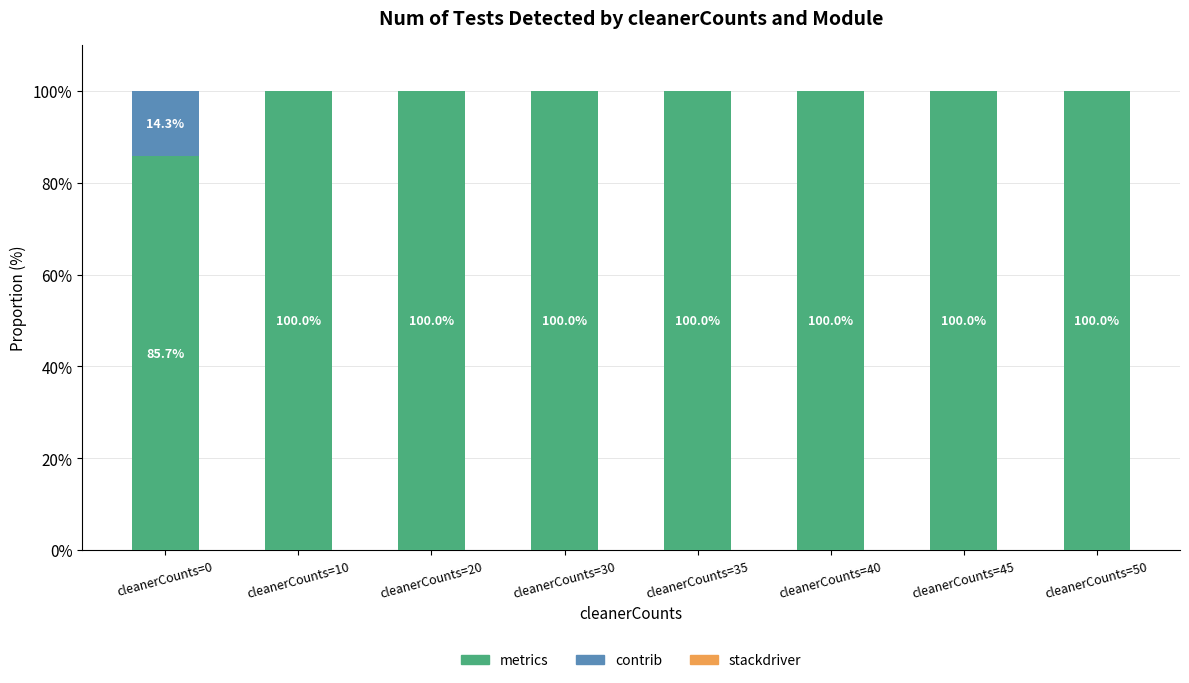

What is the total value across all series at cleanerCounts=35?

100.0